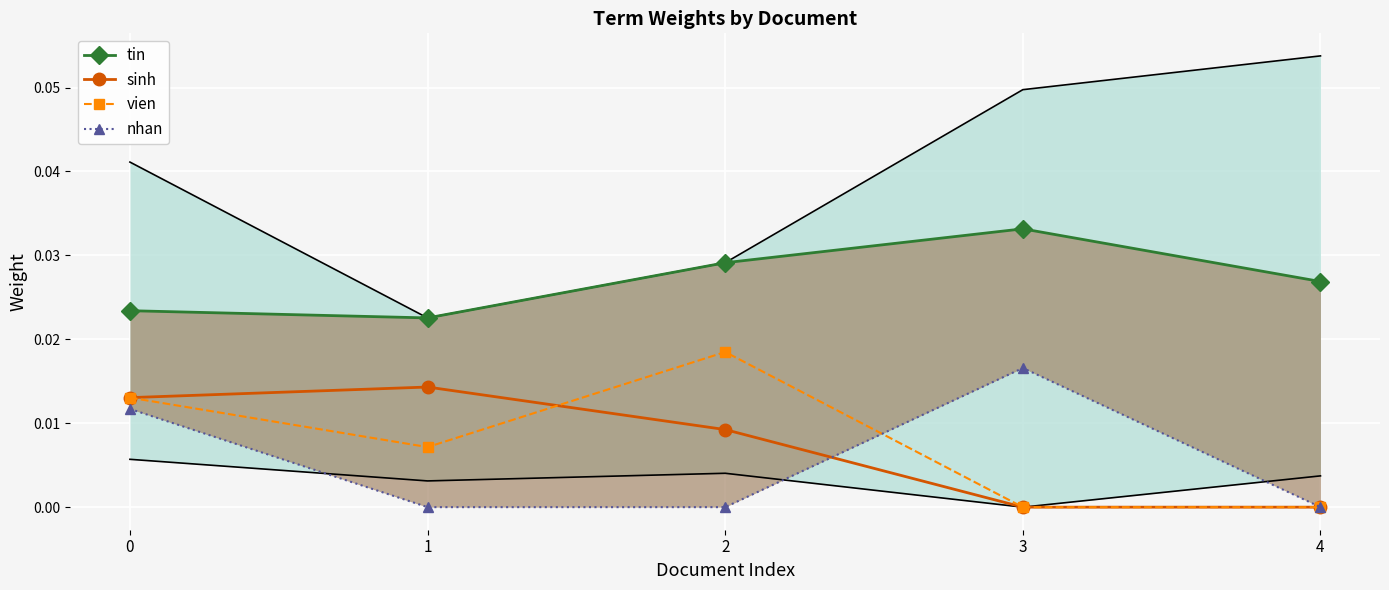

How many interior local peaks does the sinh series have?

1